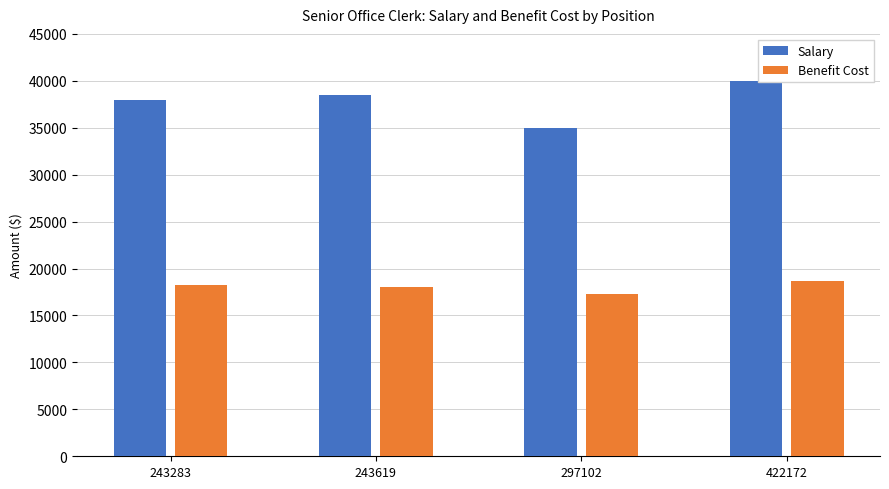

What is the difference between the highest and lowest values at 297102?

17642.2